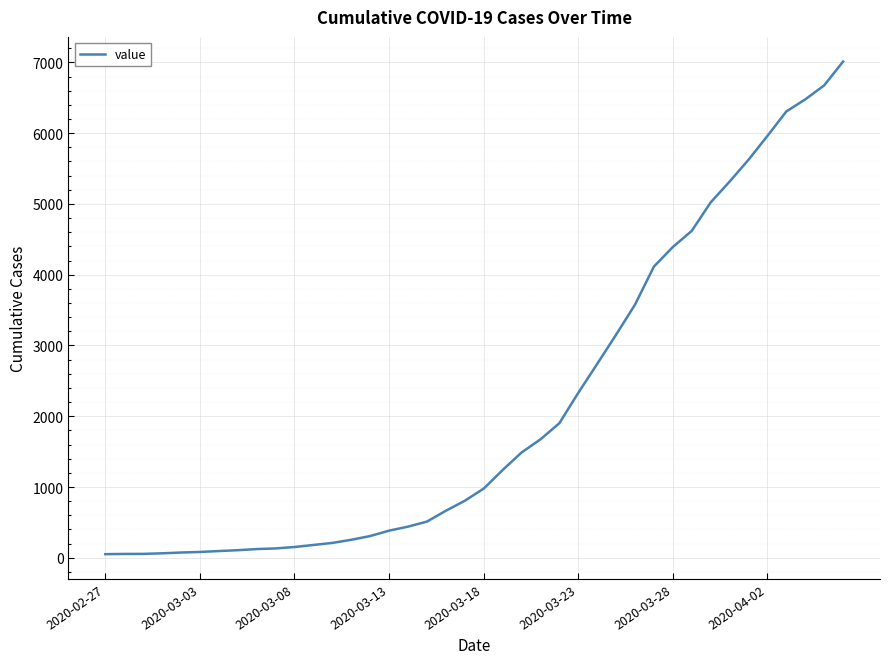

What is the greatest value displayed?

7012